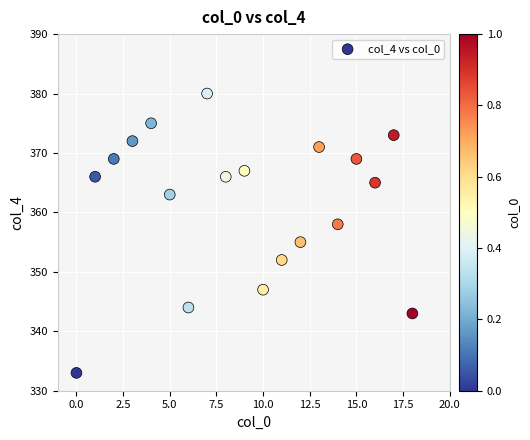

What is the range of Y values (max minus min)?

47